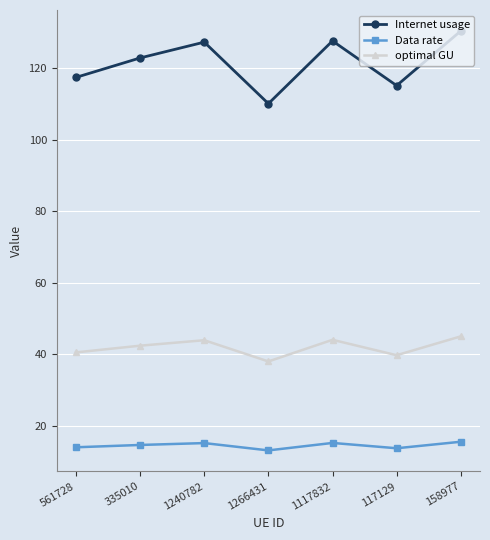

What value does the optimal GU series have at 561728?

40.5